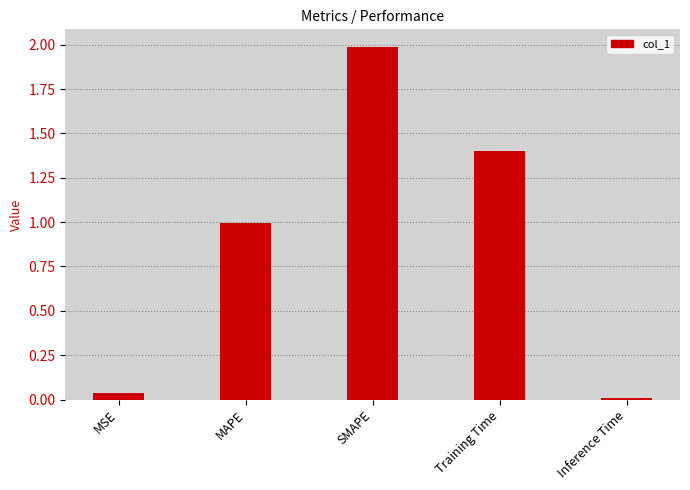

What is the difference between the values at SMAPE and Inference Time?

2.0